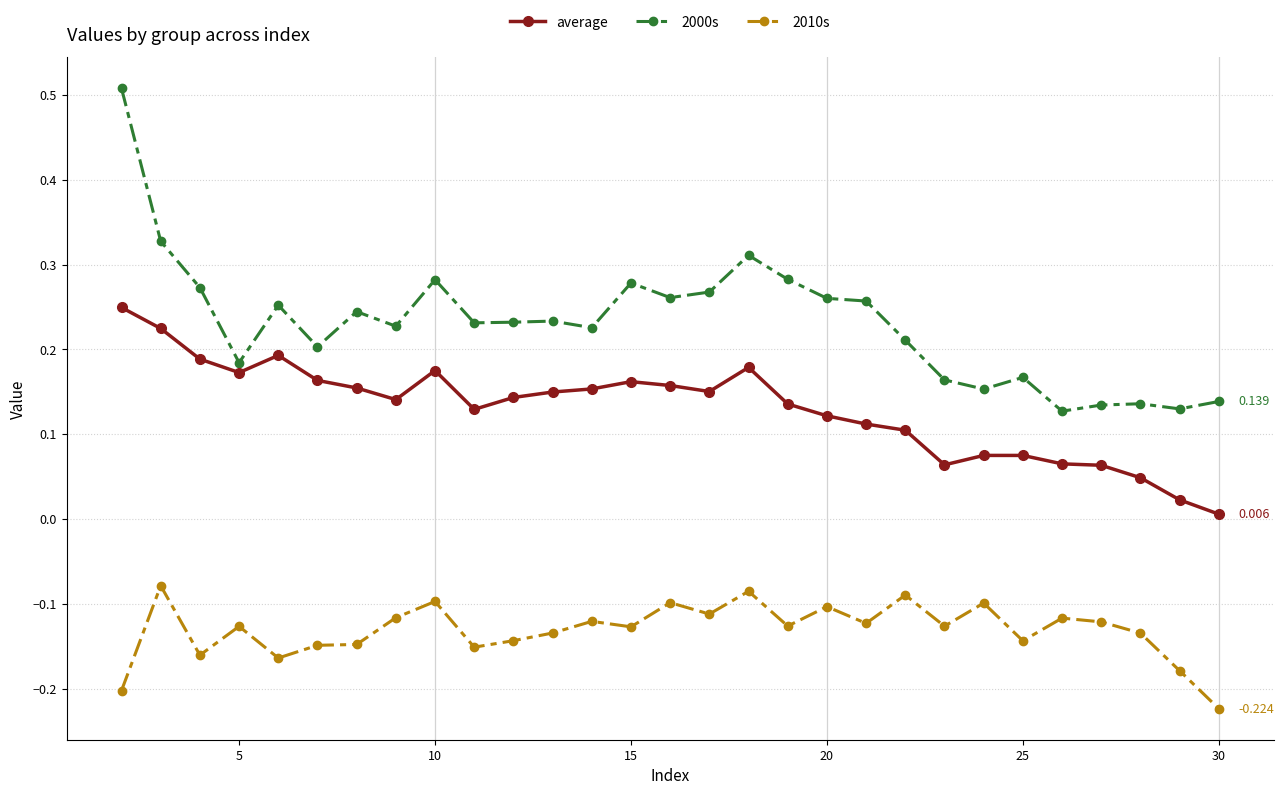

True or false: 2010s and 2000s cross at least once.

False